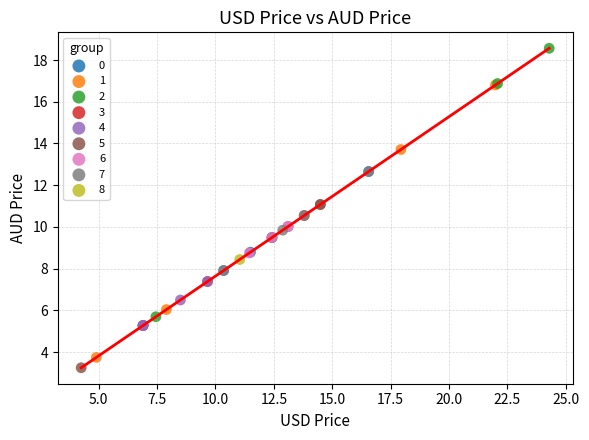

What are all the series names shown in the legend?

0, 1, 2, 3, 4, 5, 6, 7, 8